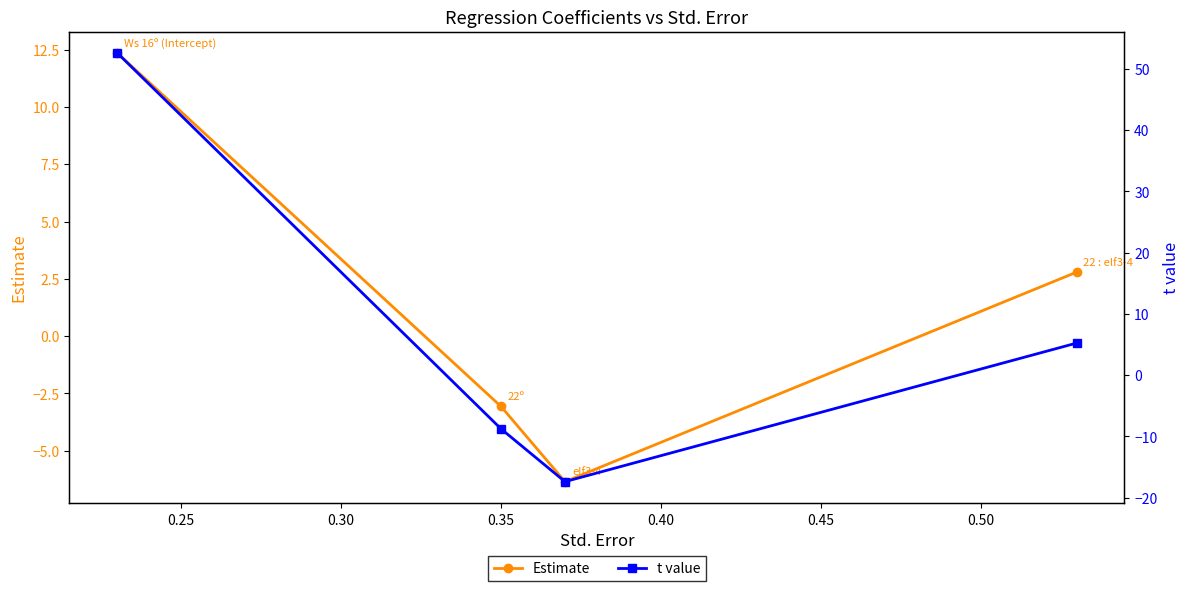

Which series has the largest range (max minus min)?

t value